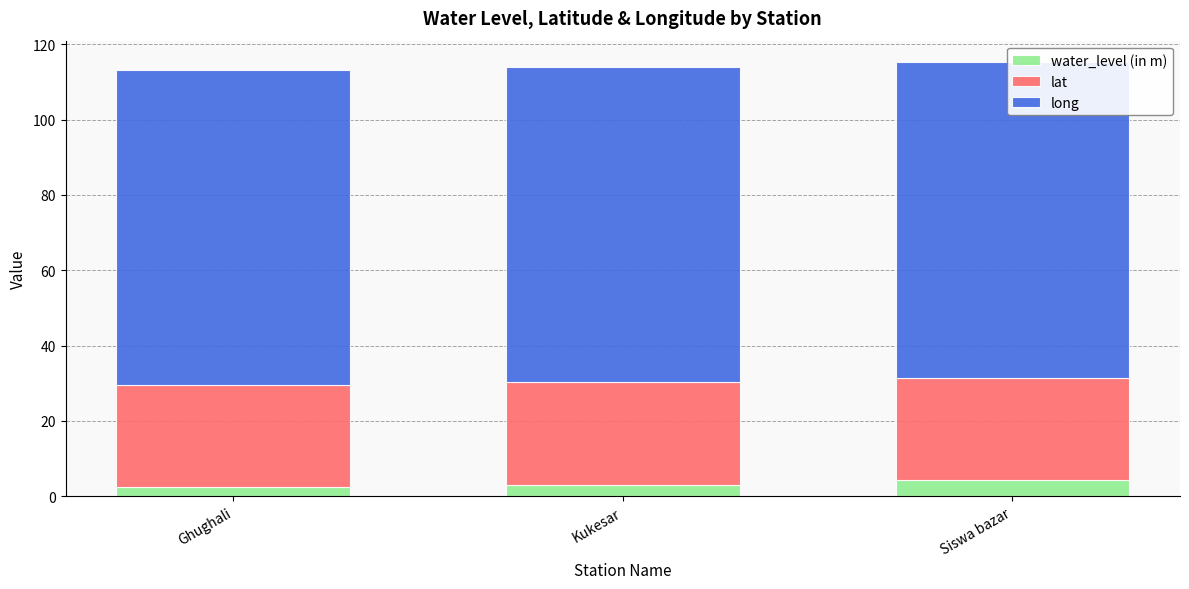

At which category is the sum across all series the highest?

Siswa bazar